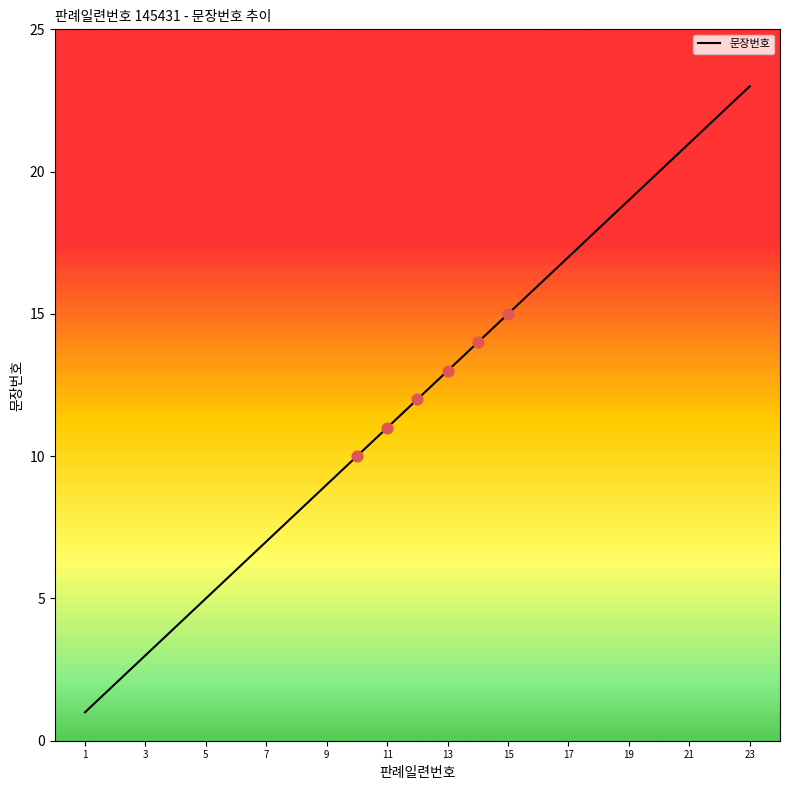

What is the maximum value shown in the chart?

23